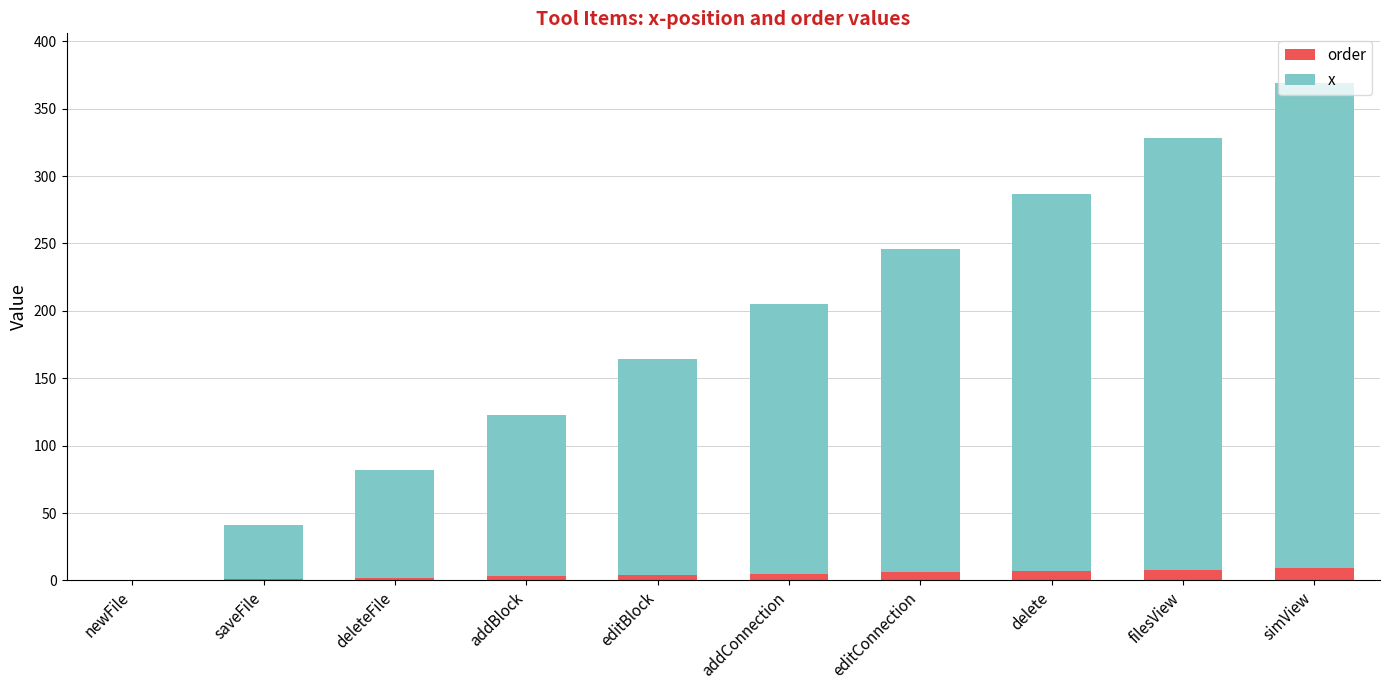

What are all the series names shown in the legend?

order, x